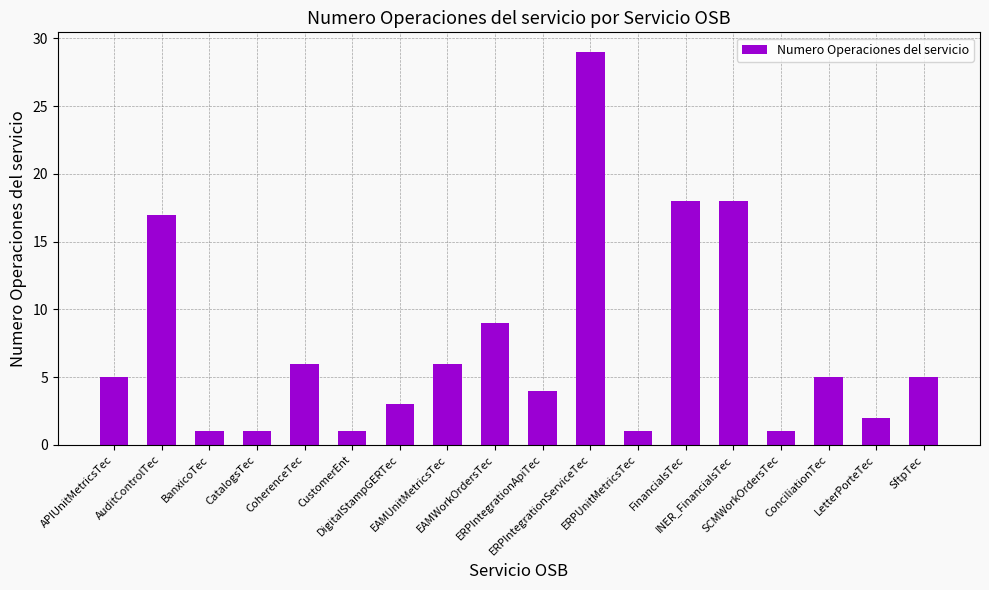

What is the greatest value displayed?

29